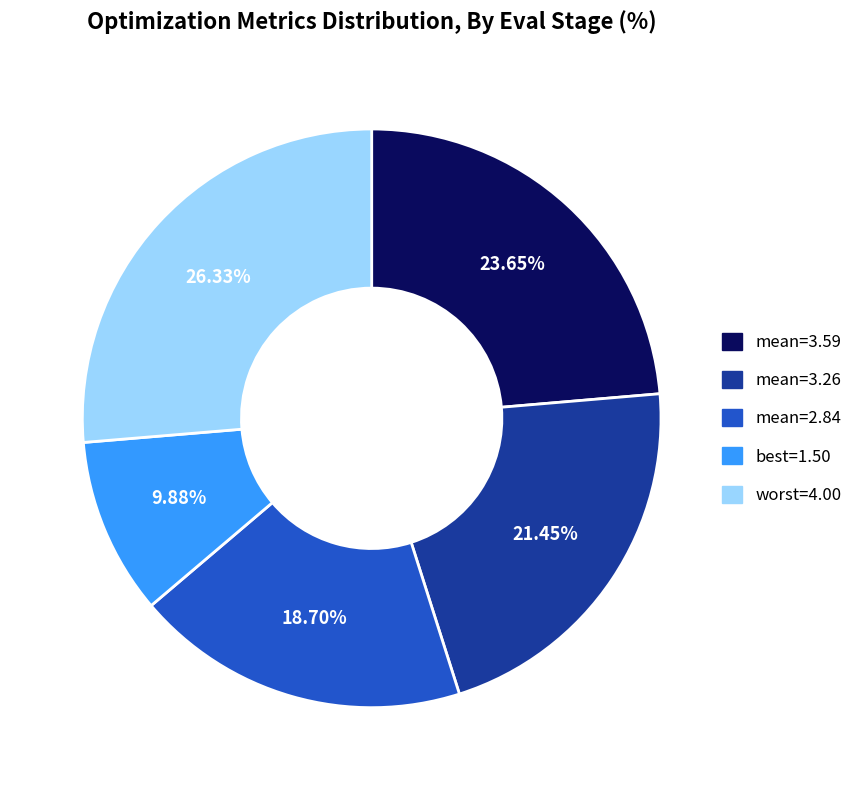

How many slices are in this pie chart?

5